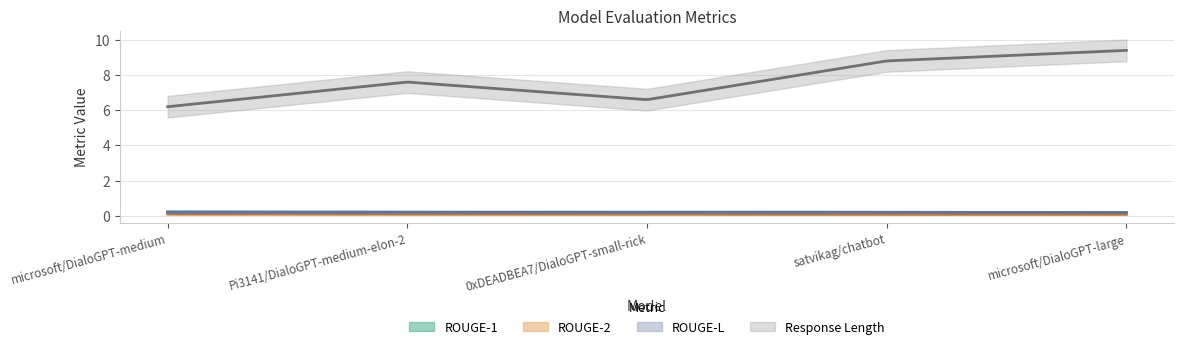

What is the average value of the ROUGE-2 series?

0.1